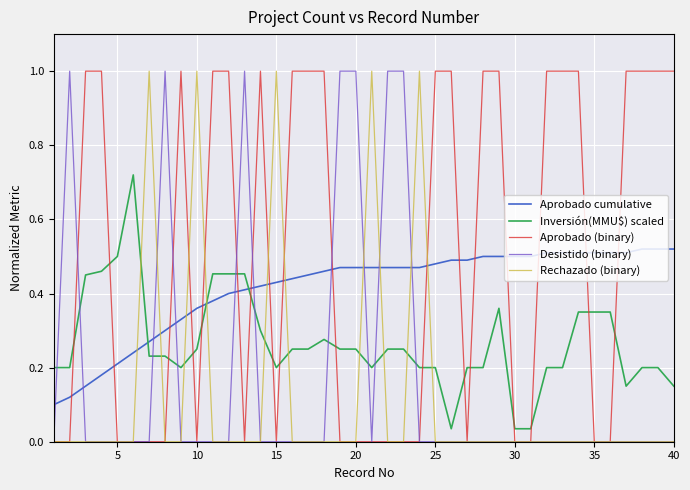

How many times do Inversión(MMU$) scaled and Desistido (binary) cross each other?

10